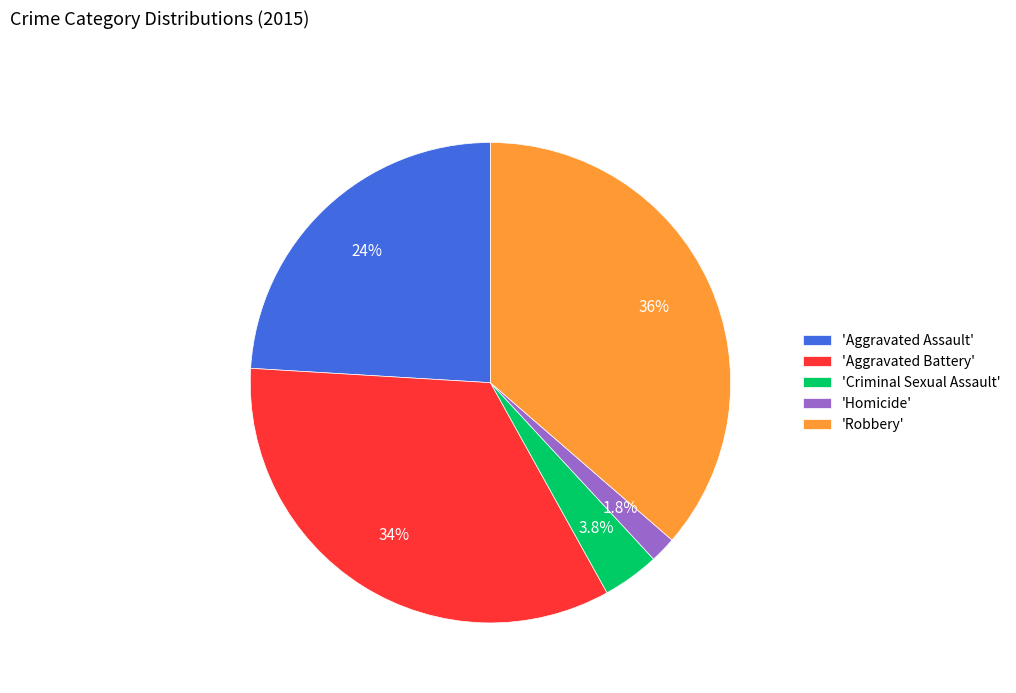

Approximately how many times larger is the value at 'Homicide' compared to 'Criminal Sexual Assault'?

0.5